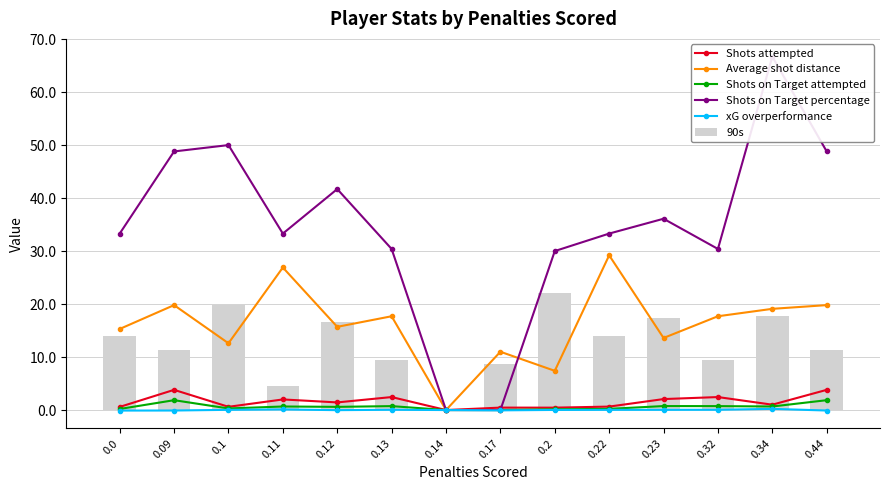

At how many categories does at least one series exceed 31?

9